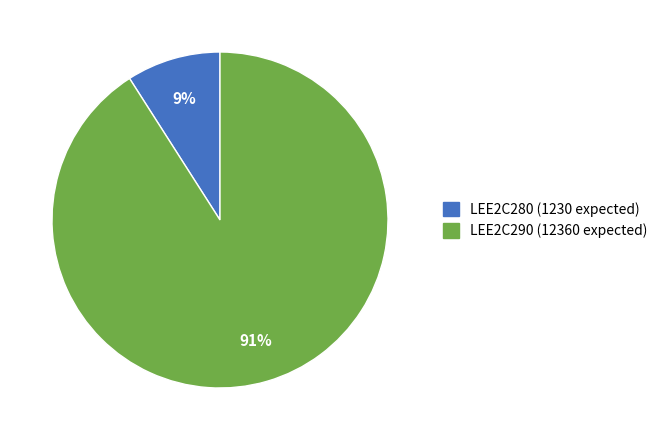

To the nearest percent, what is the combined percentage of LEE2C280 and LEE2C290?

100%